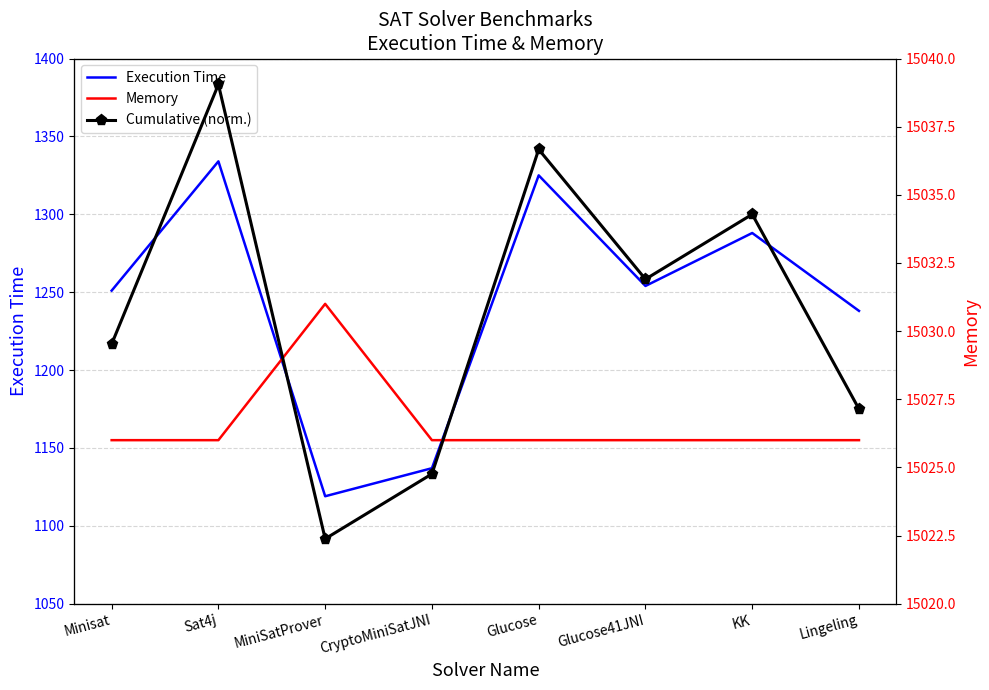

What is the approximate value of Memory at KK?

15026.0